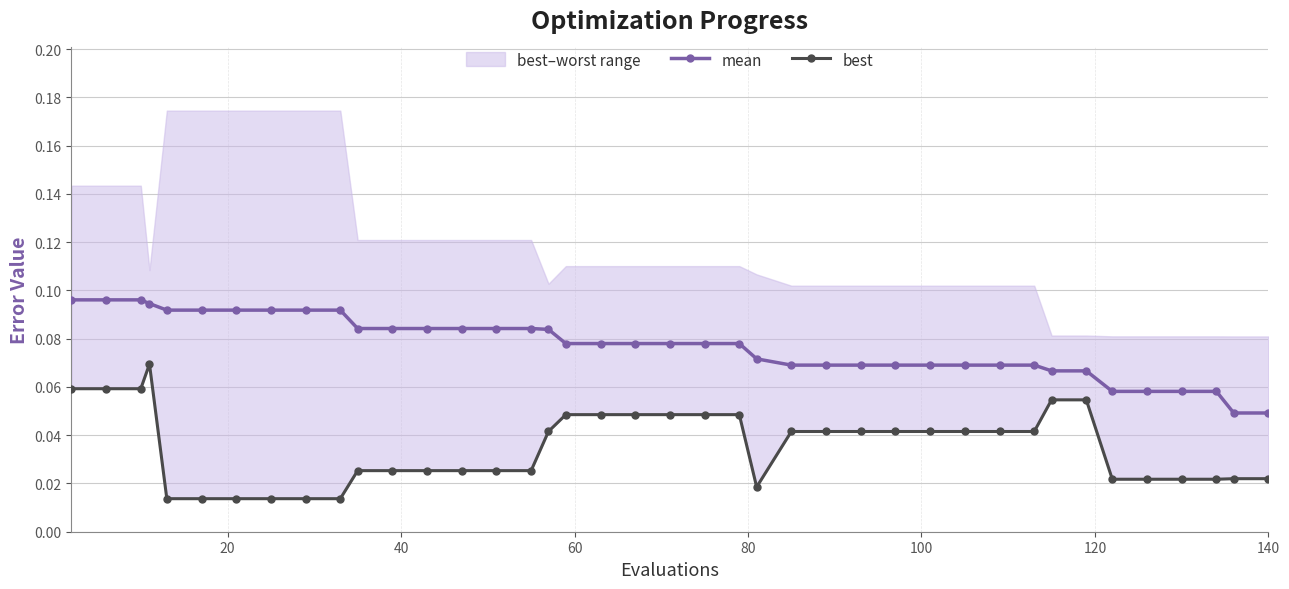

Count the mean values in the range 0 to 1.

40